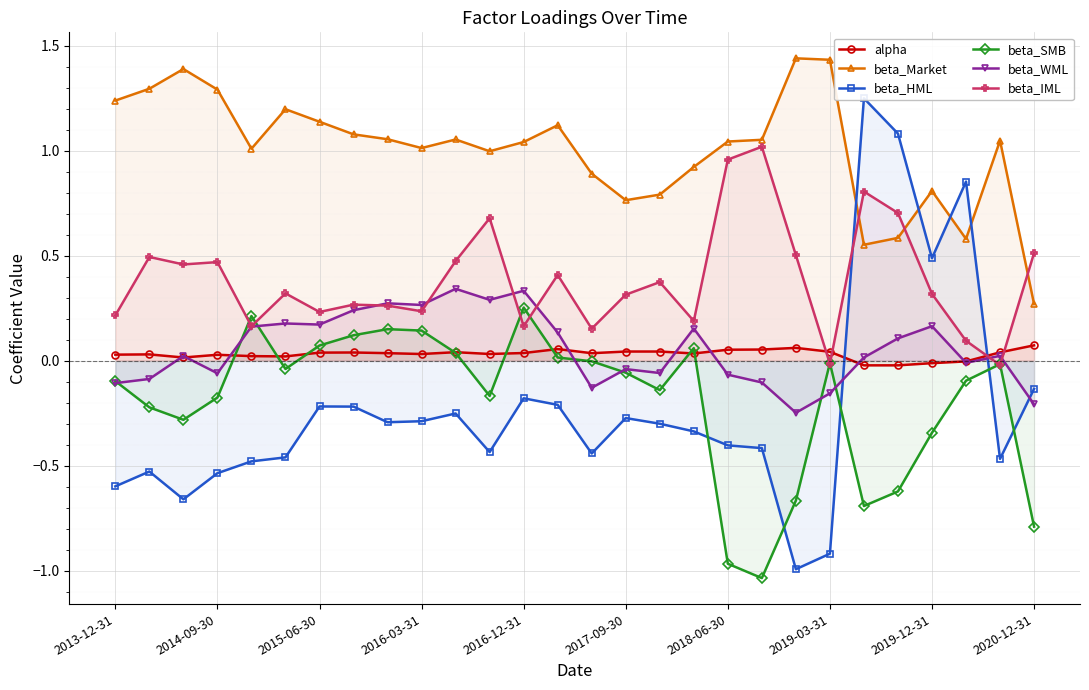

What position from the right is 2013-12-31?

28